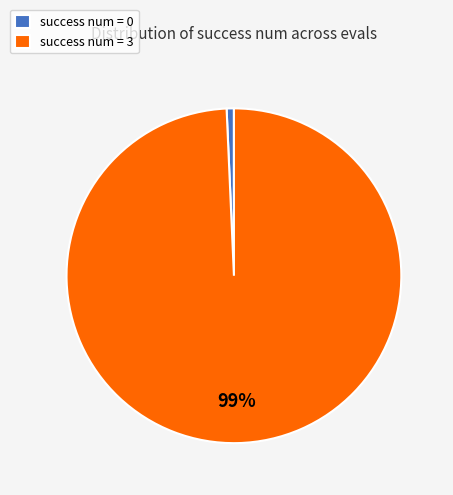

Is there a majority slice in this chart?

Yes